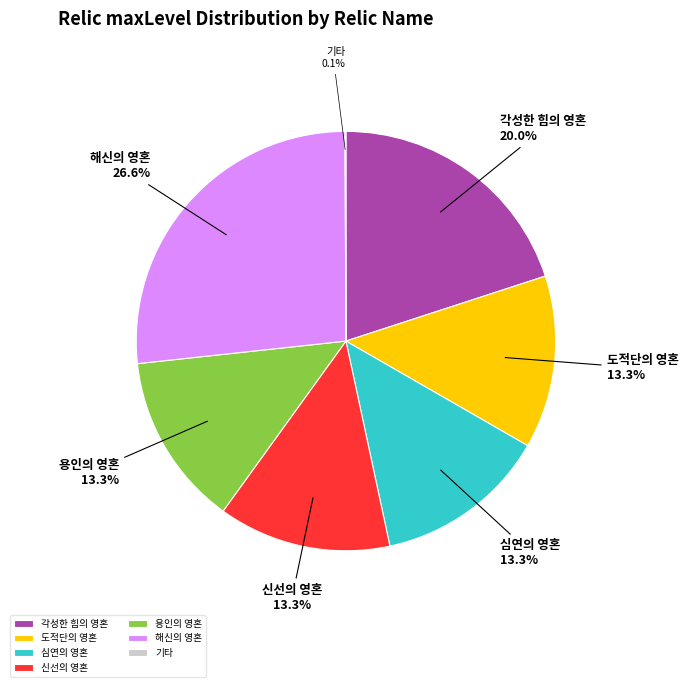

What percentage is the 용인의 영혼 slice, to the nearest percent?

13%